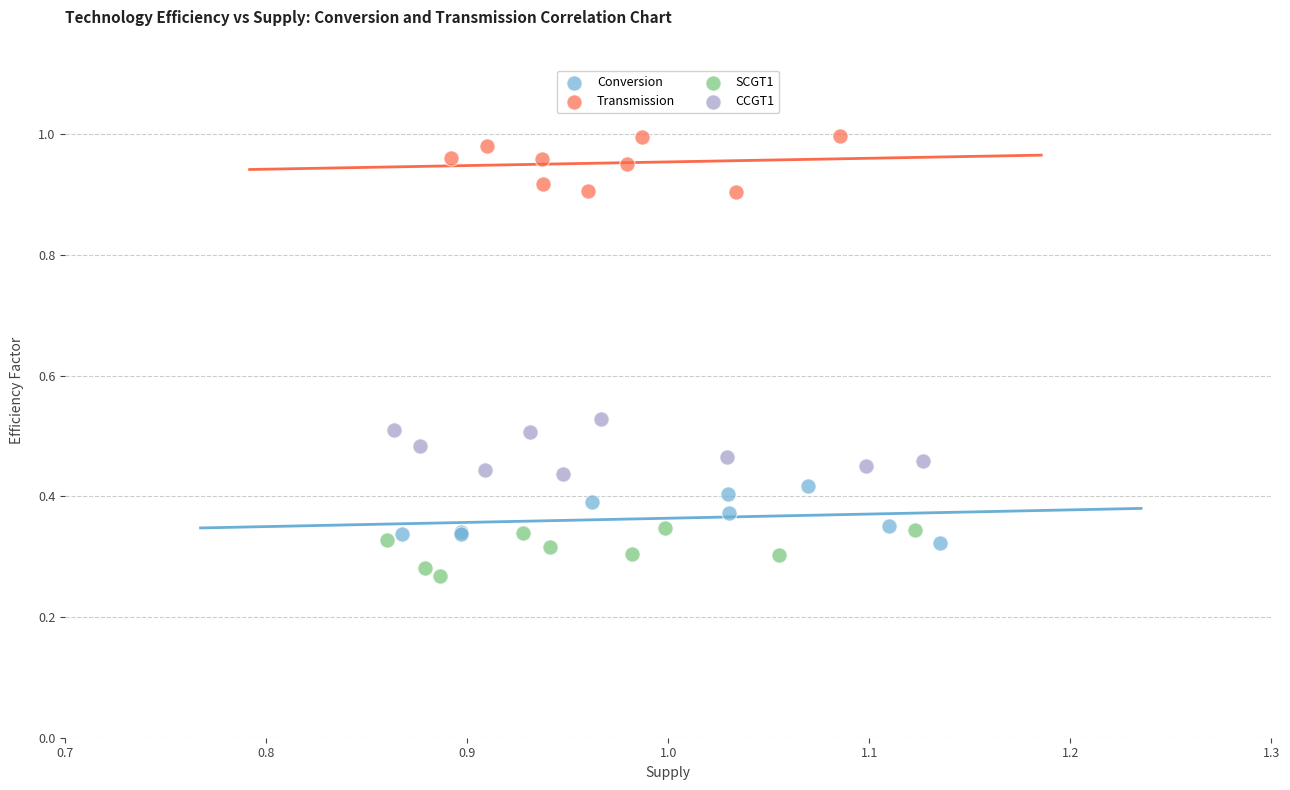

What are all the series names shown in the legend?

Conversion, Transmission, SCGT1, CCGT1